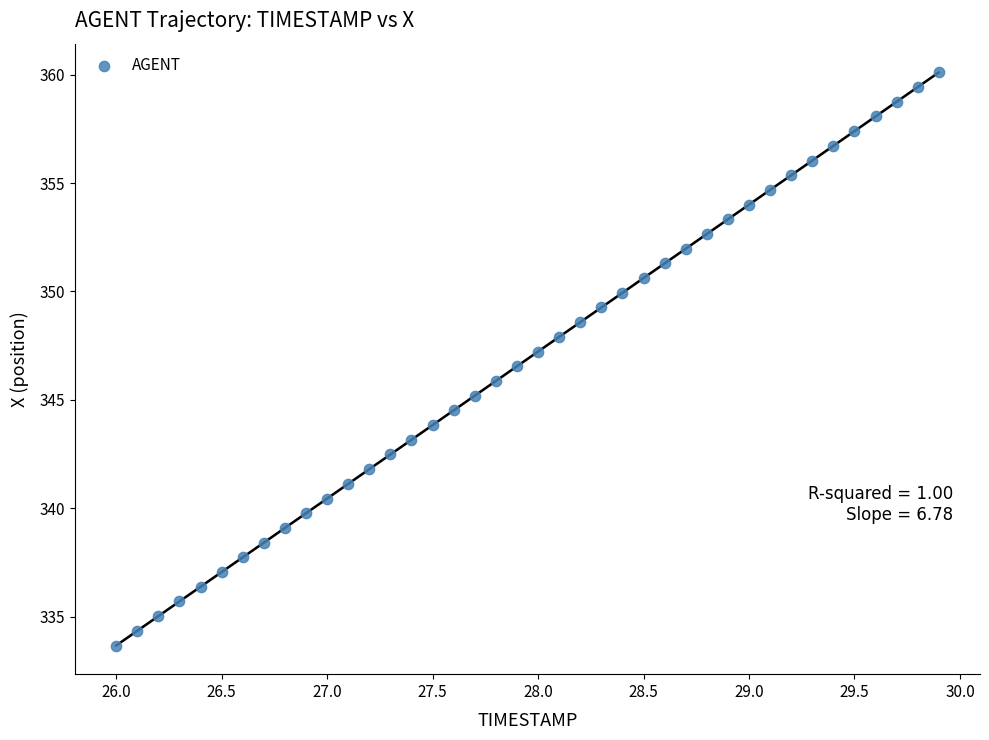

What is the range of X values (max minus min)?

3.9